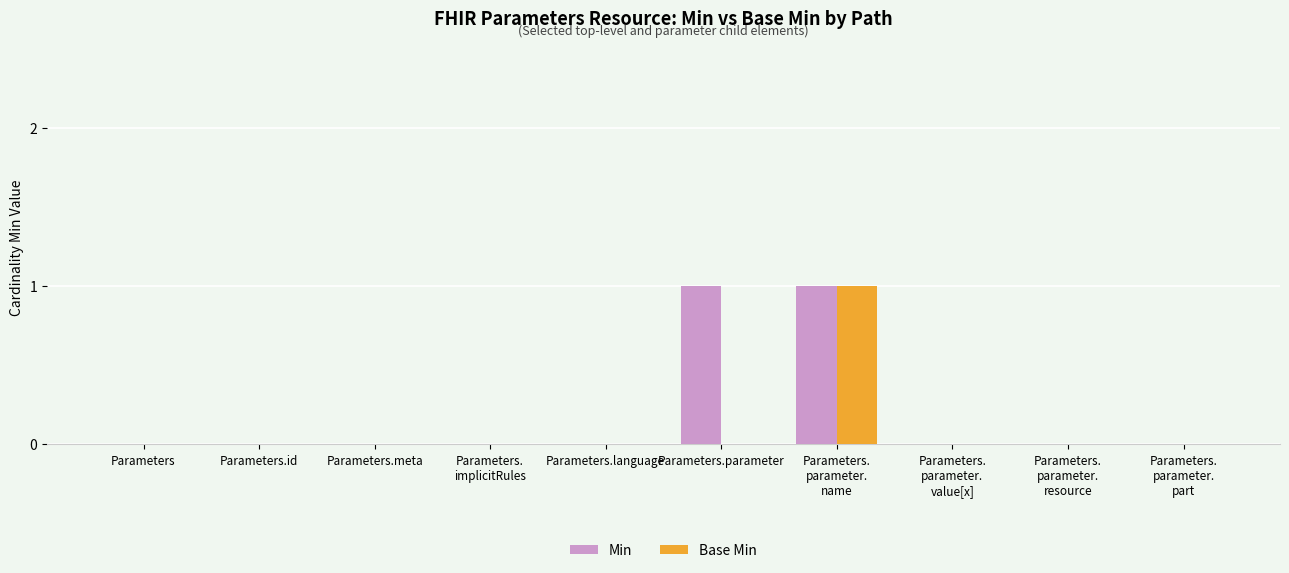

Count the number of categories in the chart.

10